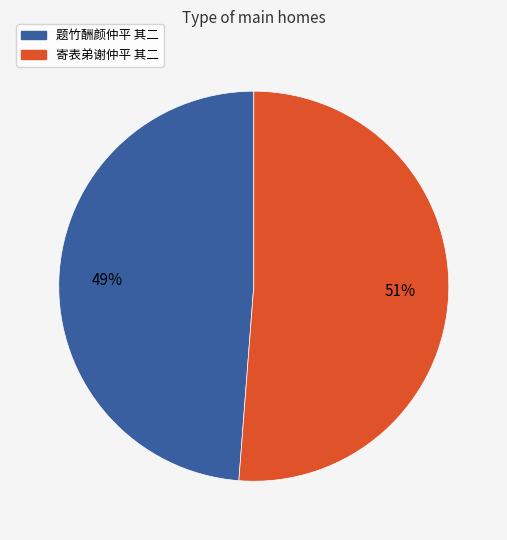

Approximately how many times larger is the value at 题竹酬颜仲平 其二 compared to 寄表弟谢仲平 其二?

1.0